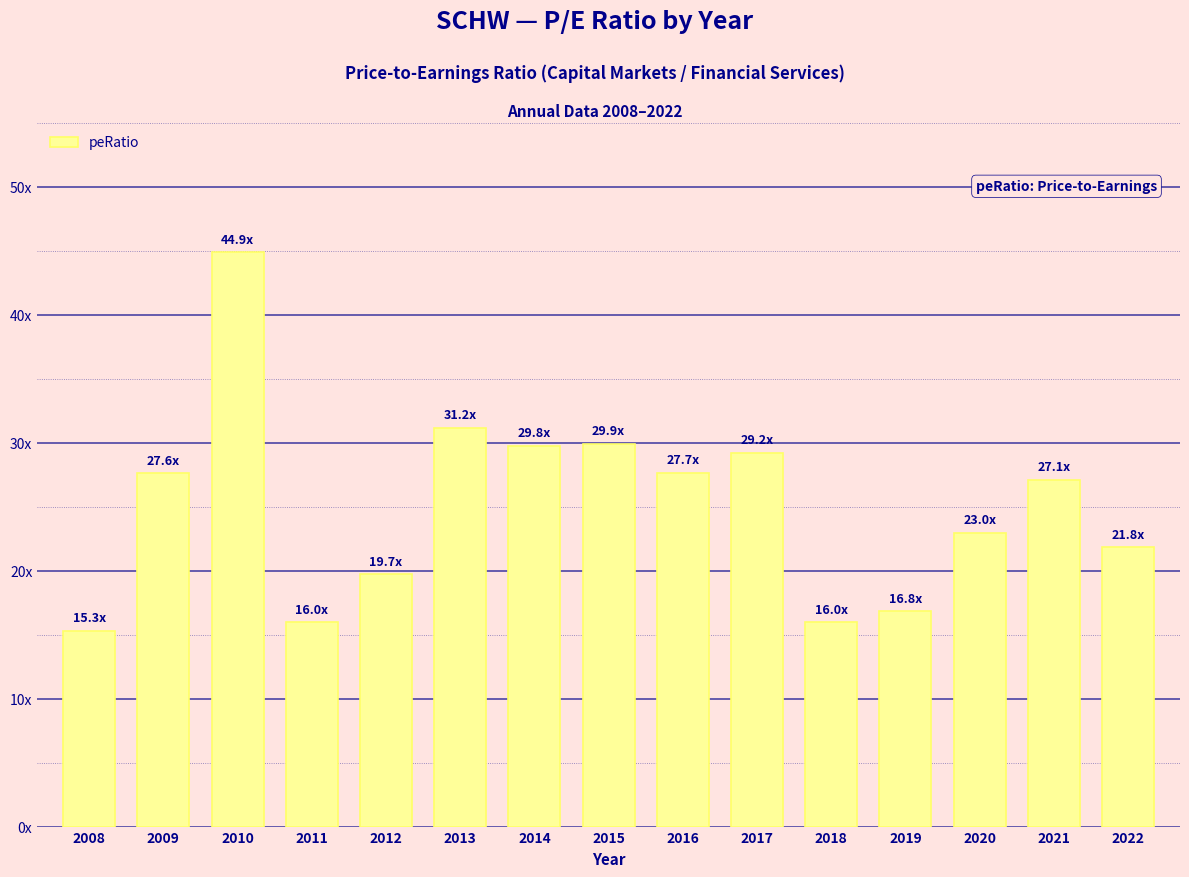

Are the bars horizontal?

No